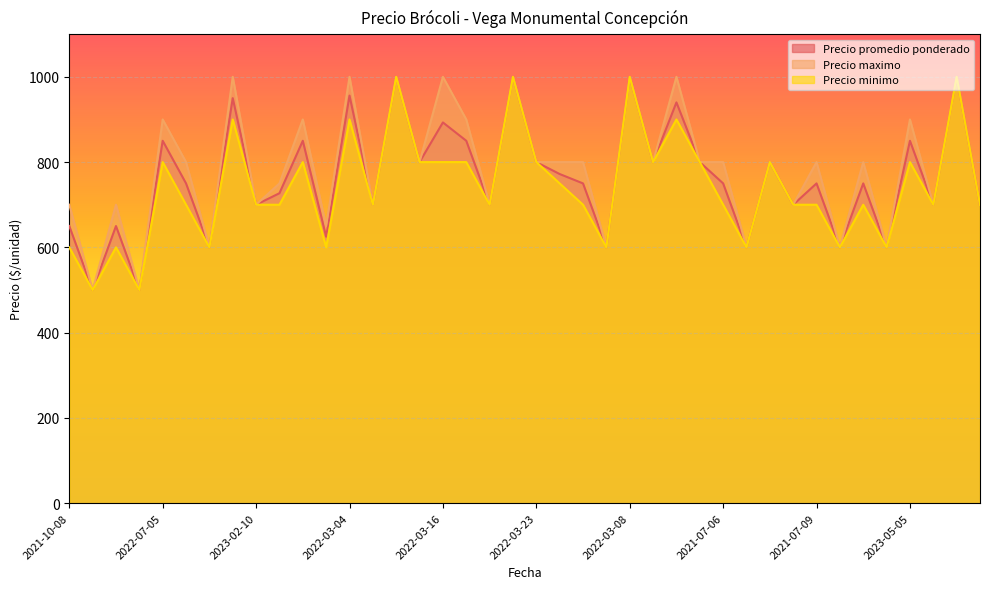

What is the minimum value for Precio maximo?

500